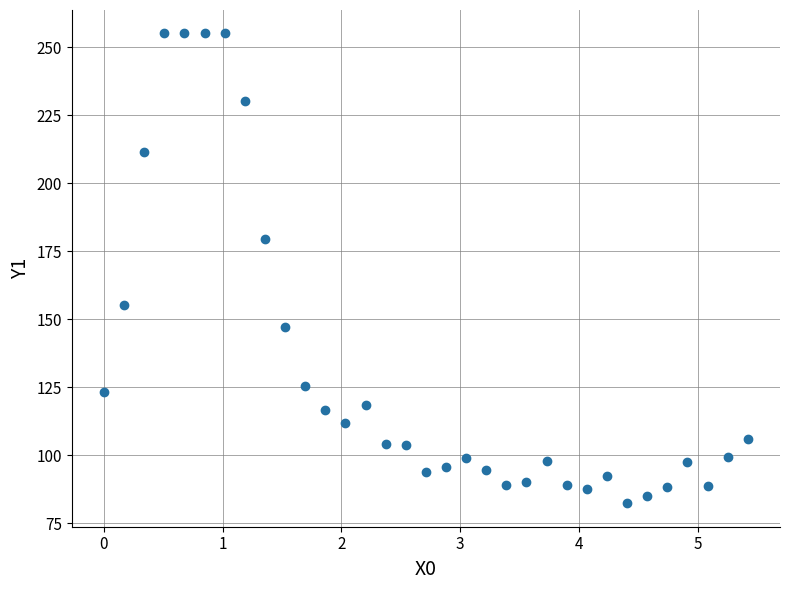

What is the range of X values (max minus min)?

5.4